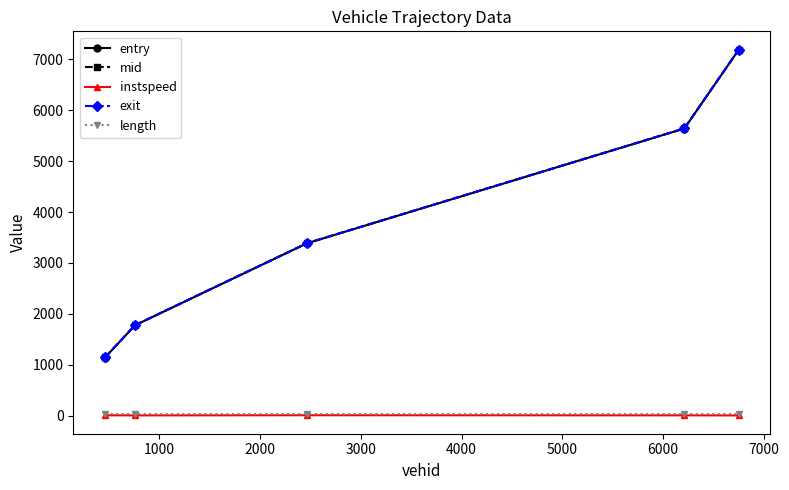

Which series has the widest spread of values?

entry